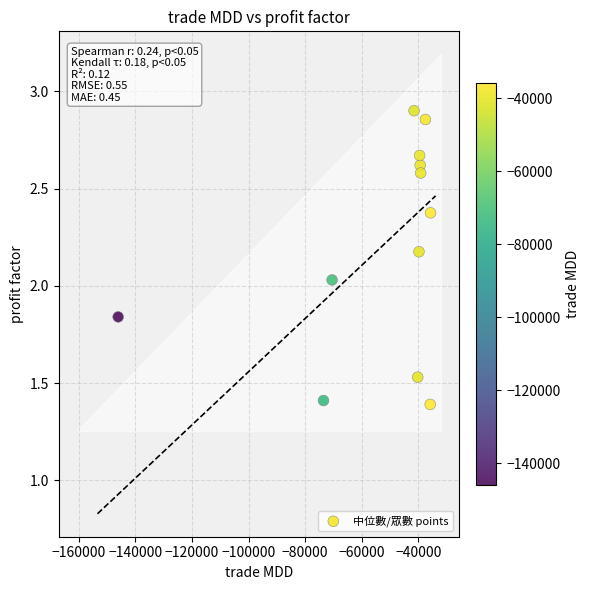

What is the range of X values (max minus min)?

110447.5